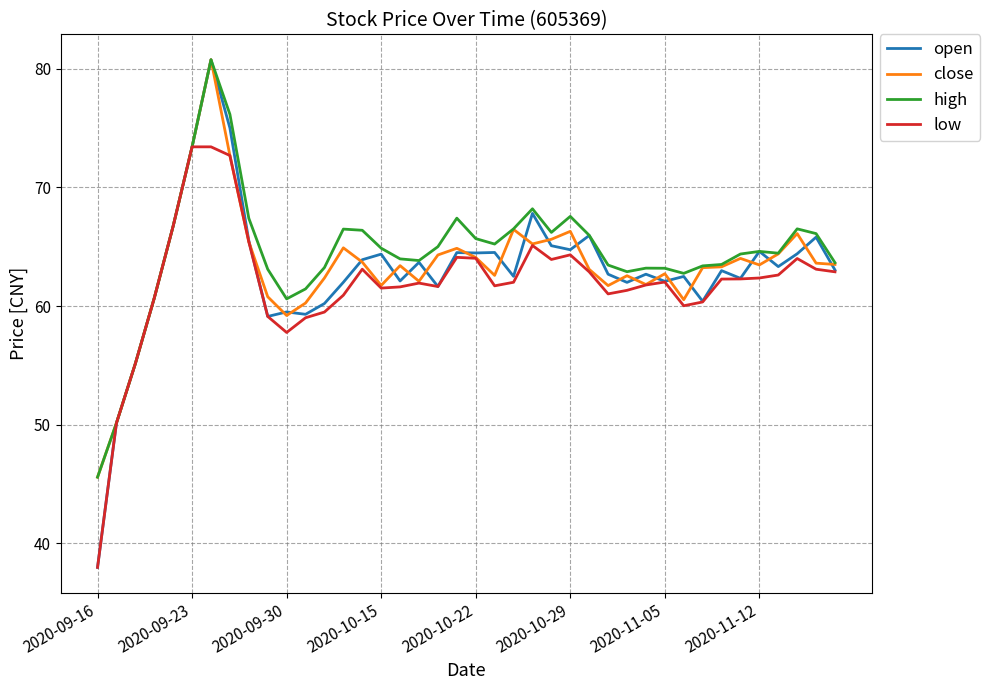

What is the minimum value for high?

45.6